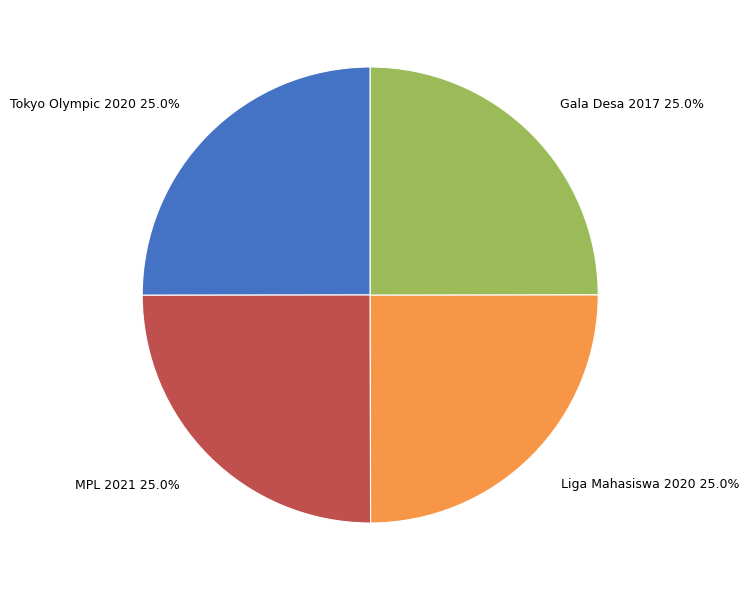

To the nearest percent, what portion does MPL 2021 represent?

25%